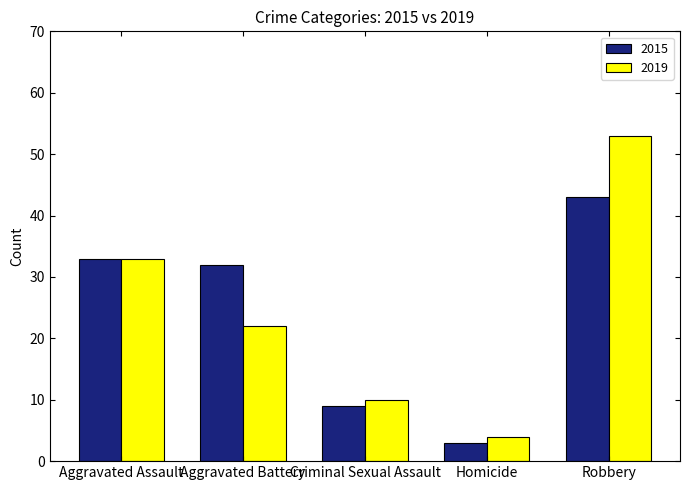

Reading right to left, list all the values displayed in this chart.

2015: Robbery=43	Homicide=3	Criminal Sexual Assault=9	Aggravated Battery=32	Aggravated Assault=33
2019: Robbery=53	Homicide=4	Criminal Sexual Assault=10	Aggravated Battery=22	Aggravated Assault=33